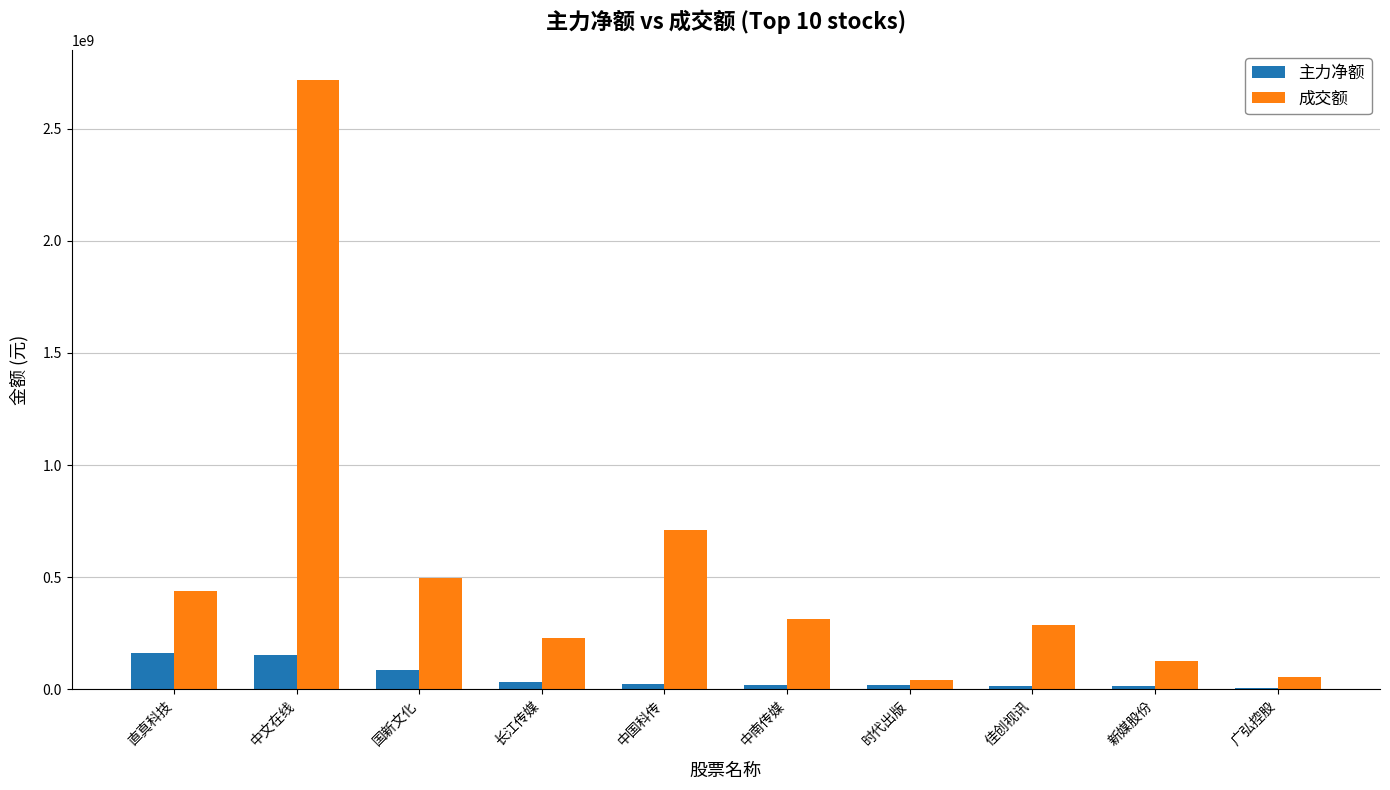

Which series changed the most between 中文在线 and 时代出版?

成交额